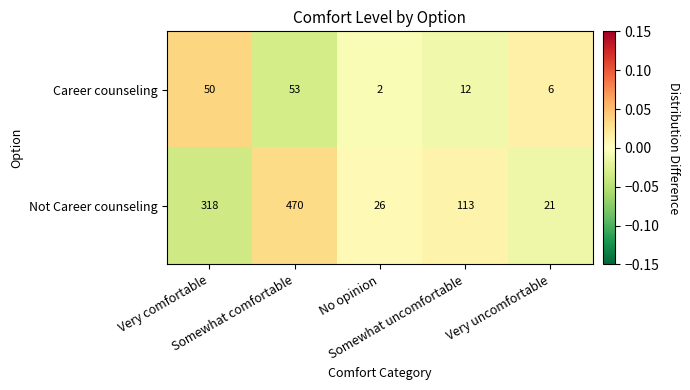

What is the sum of all Not Career counseling values?

948